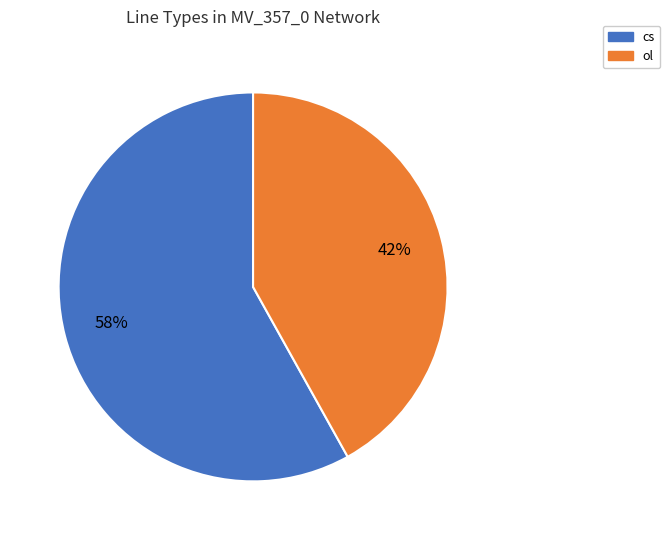

Is the sum of cs and ol greater than half?

Yes